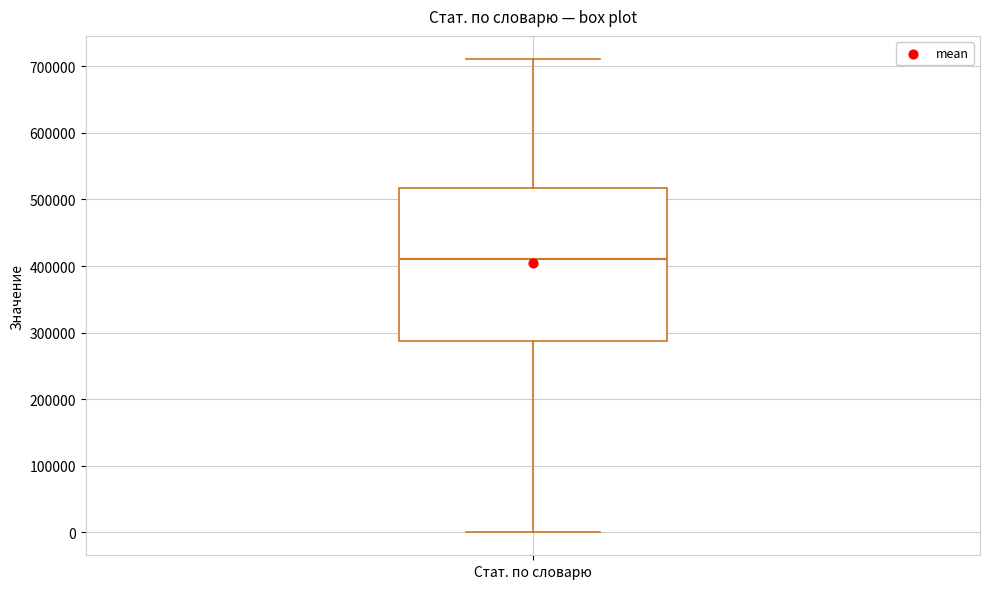

Read this box plot against the y-axis: the position of the median line, the range covered by the box, and the ends of both whiskers. The values are not printed on the chart, so give them approximately, as read against the axis.

median 410000, box 290000 to 520000, whiskers 0 to 710000